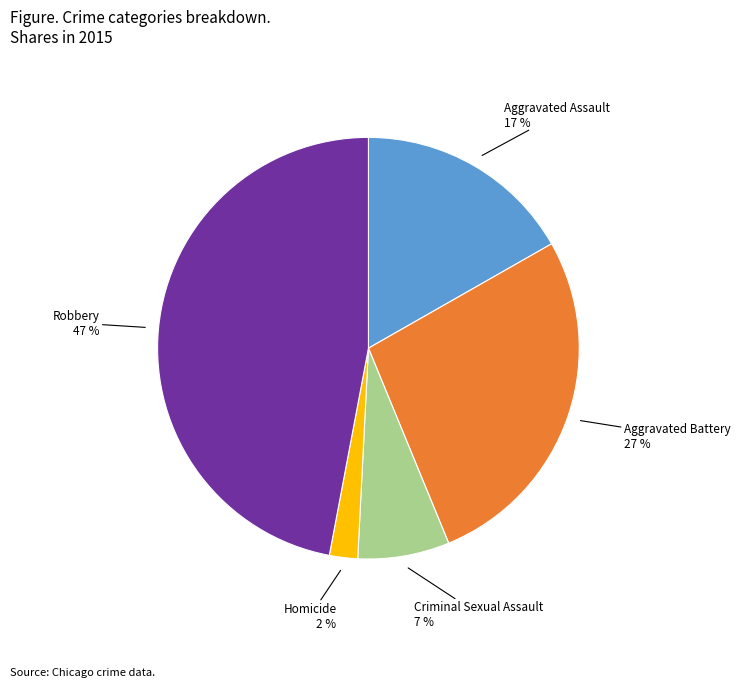

The Criminal Sexual Assault slice represents 7% of the pie. True or false?

True